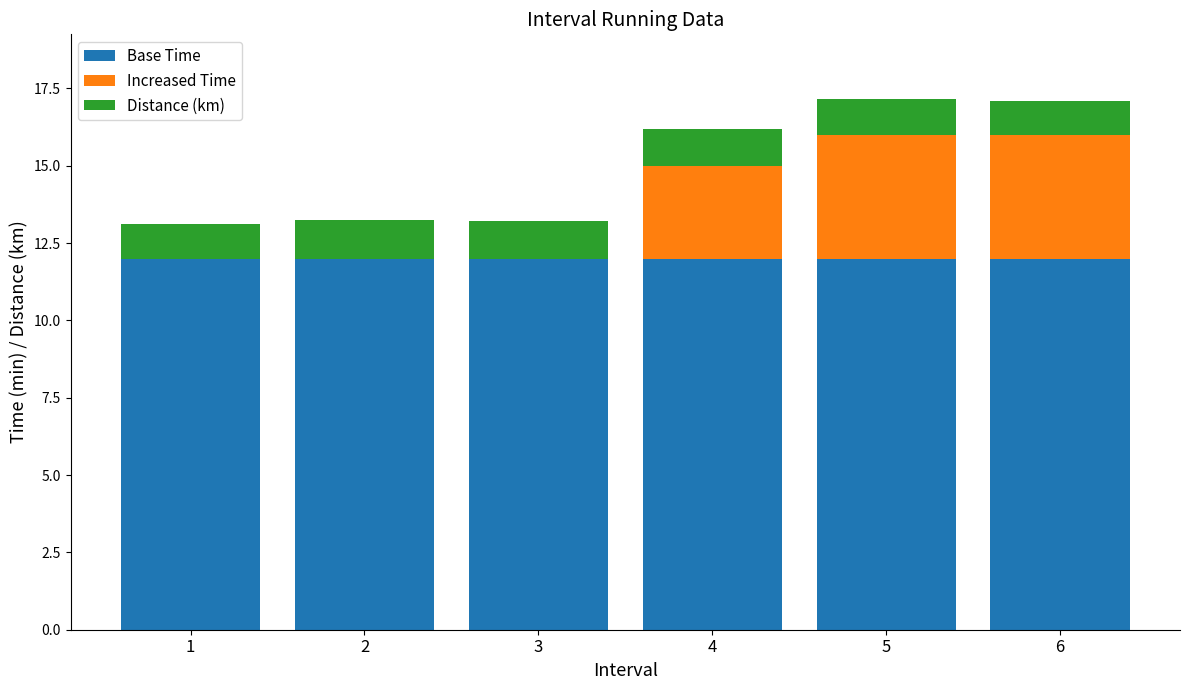

What is the total value across all series at 1?

13.1